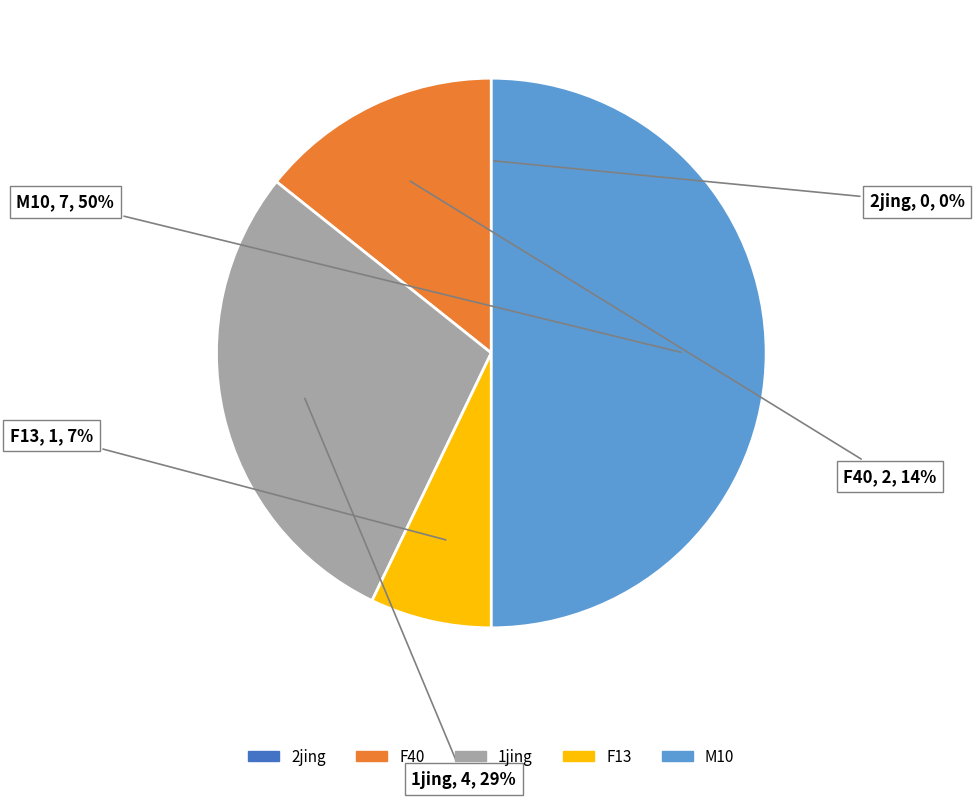

Do F13 and M10 together represent more than half of the pie?

Yes